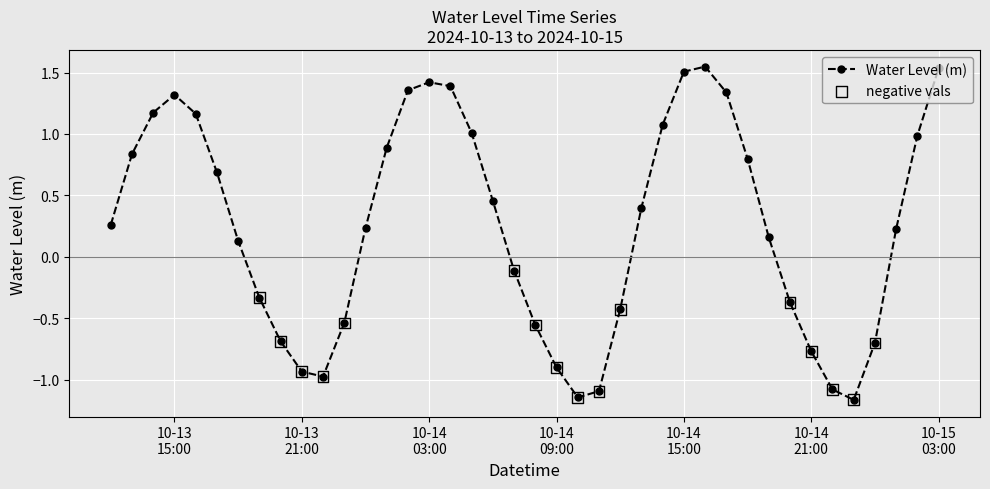

True or false: the data has more than 0 interior local peaks.

True